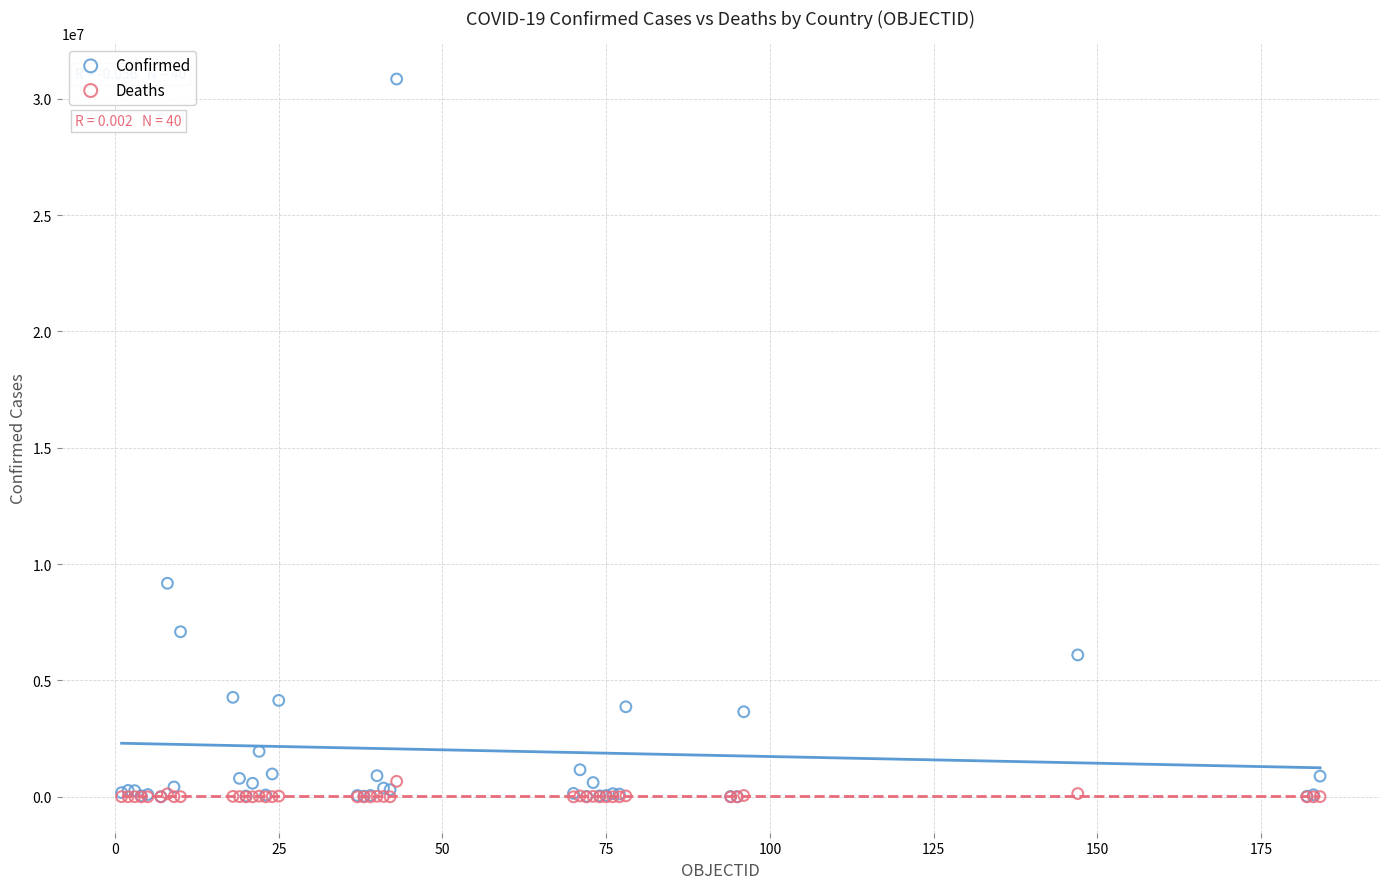

In the Confirmed series, what Y value is closest to 15429304?

9178795